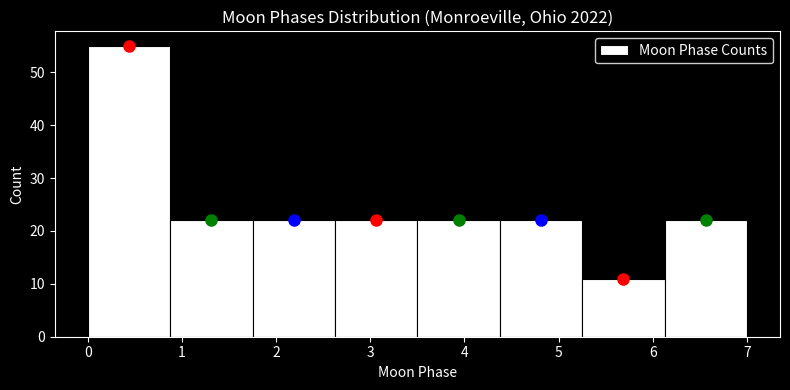

Which range on the x-axis has the tallest bar?

0.0 to 0.9